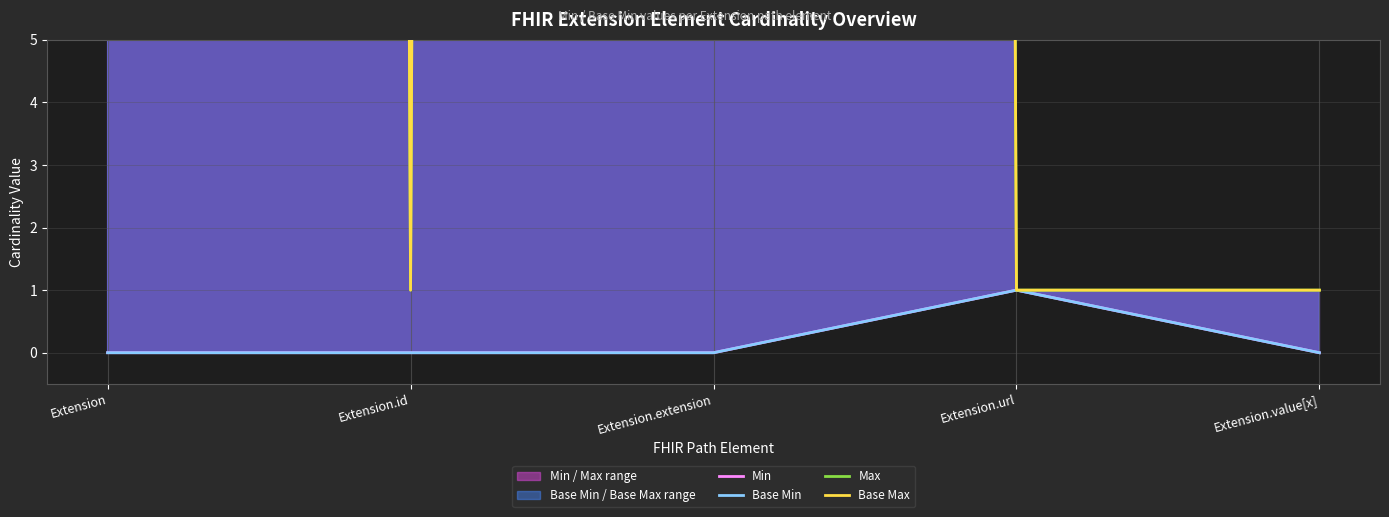

What is the difference between the Base Max values at Extension.url and Extension?

998